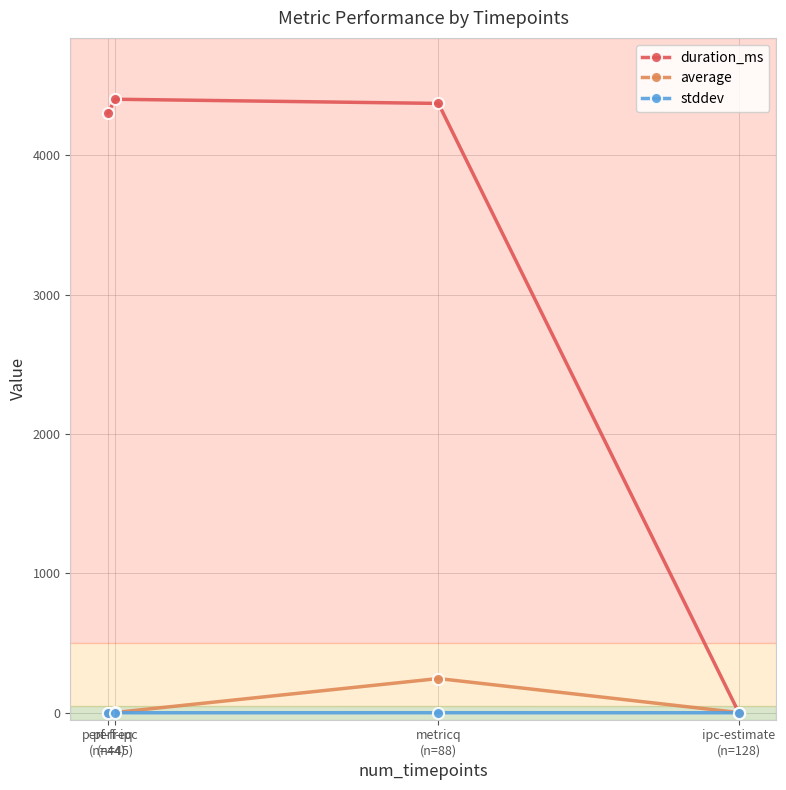

Which series has the largest total across all categories?

duration_ms